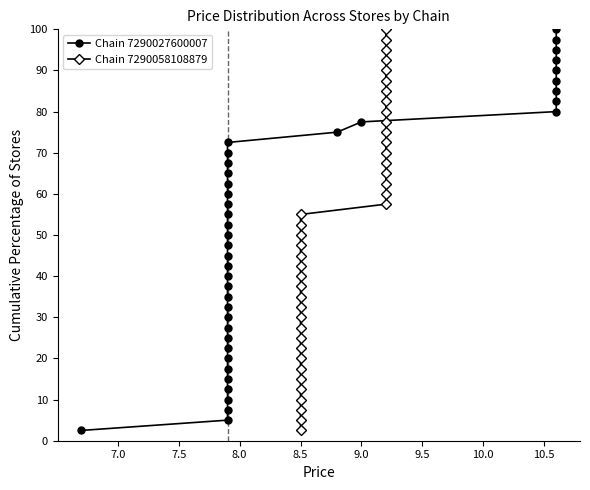

How many data points in Chain 7290027600007 are less than 52?

20